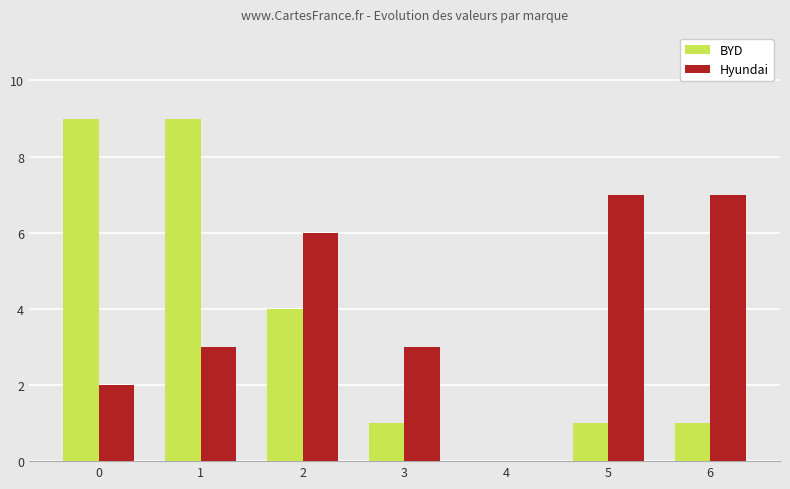

Which series changed the most between 1 and 4?

BYD